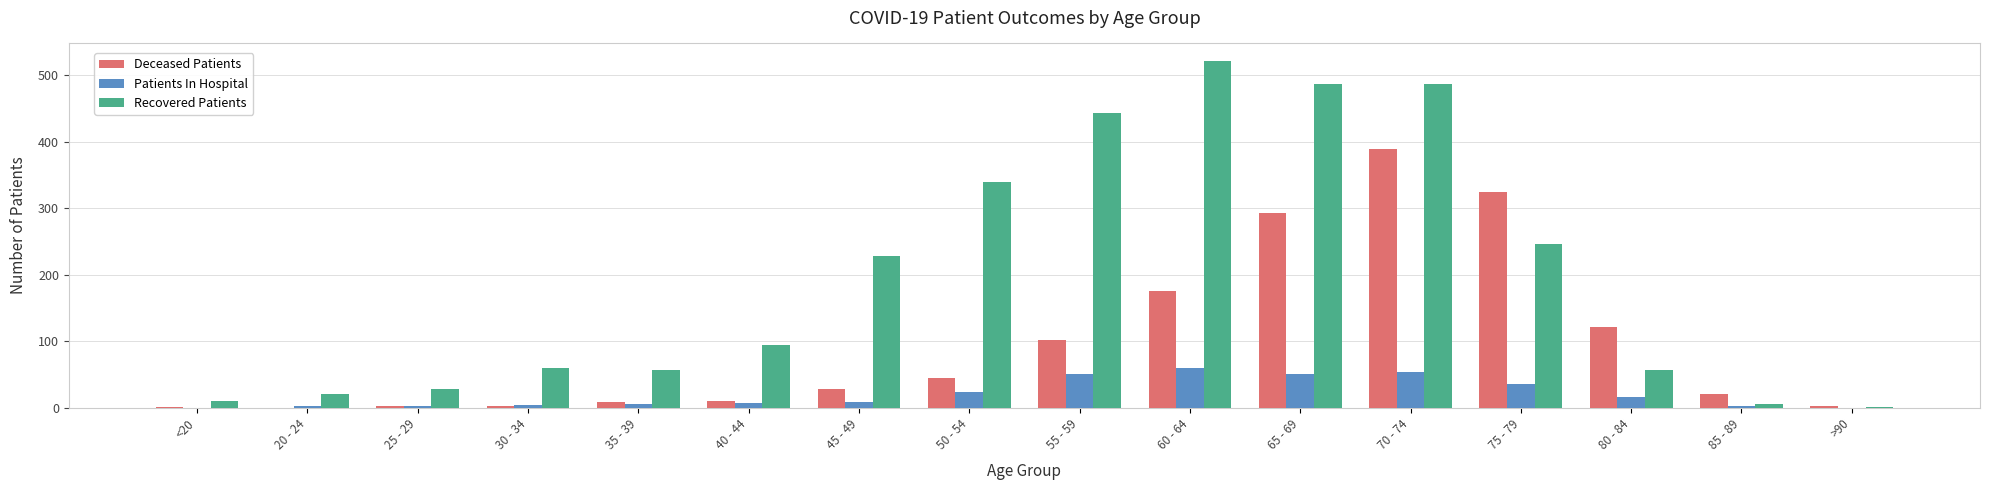

What is the approximate value of Recovered Patients at 85 - 89?

6